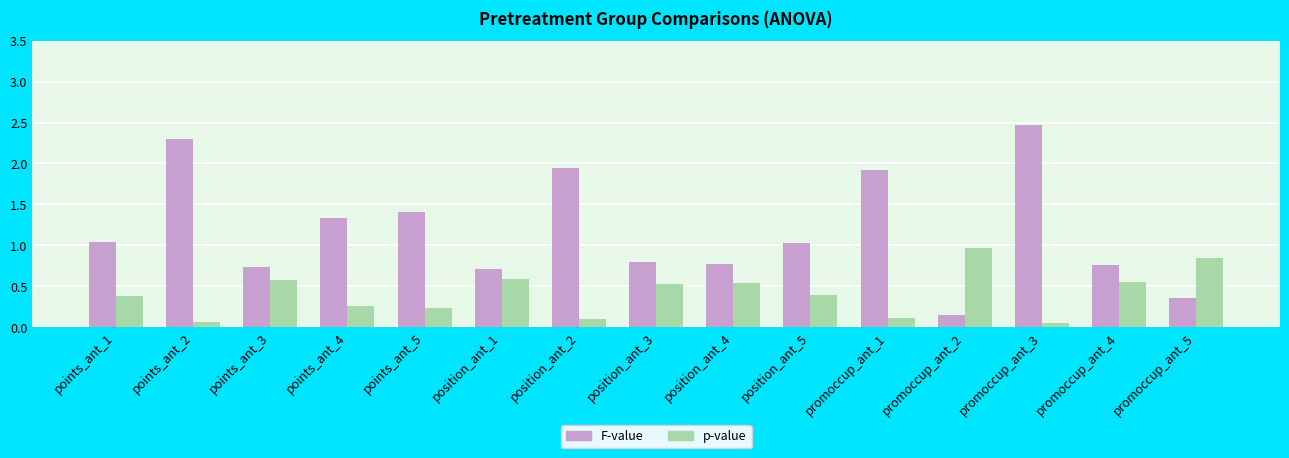

Is it true that p-value equals 0.2 at points_ant_5?

True